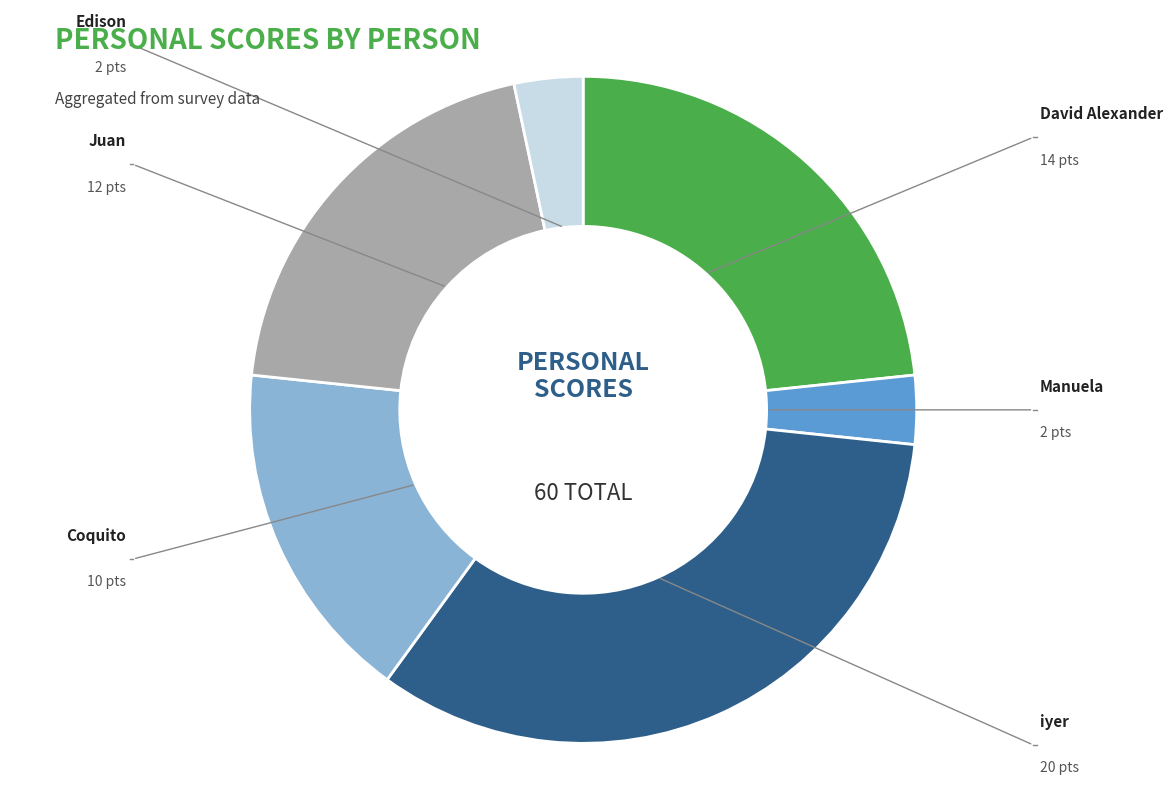

Rank the categories by value from highest to lowest.

iyer, David Alexander, Juan, Coquito, Manuela, Edison